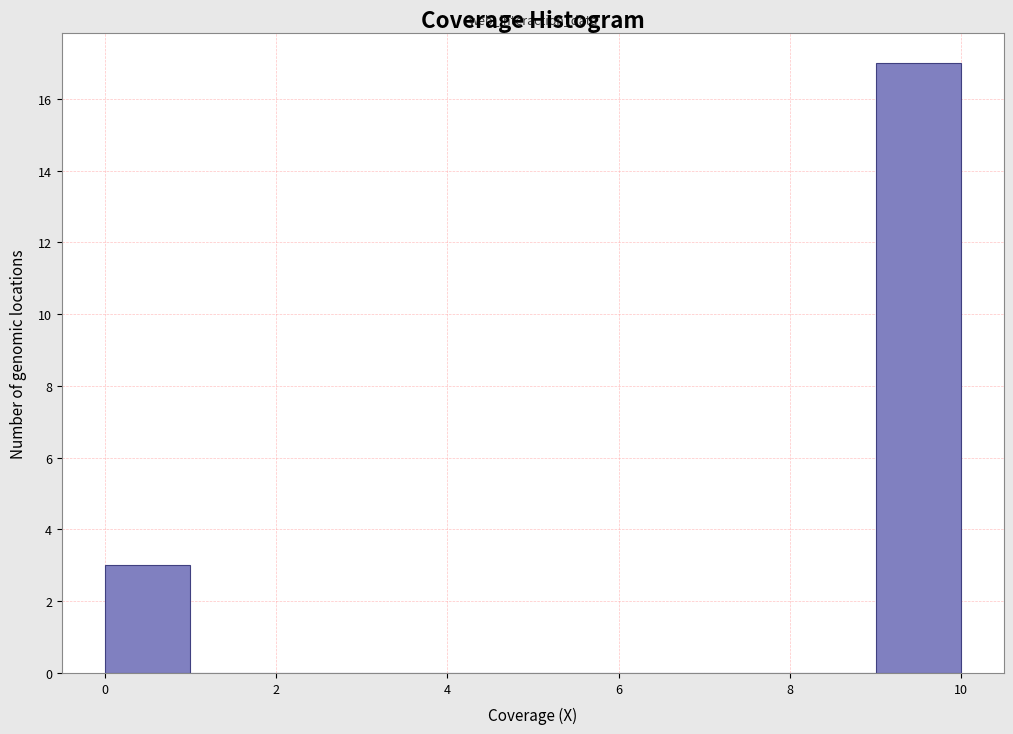

Reading left to right, list every bar in this chart as the range it spans on the x-axis followed by its height. The values are not printed on the chart, so give them approximately, as read against the axis.

0 to 1: 3
1 to 2: 0
2 to 3: 0
3 to 4: 0
4 to 5: 0
5 to 6: 0
6 to 7: 0
7 to 8: 0
8 to 9: 0
9 to 10: 17